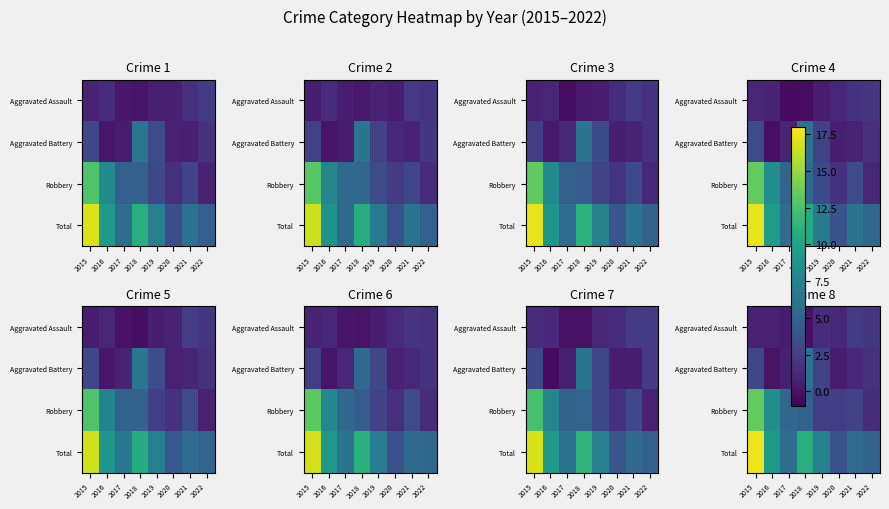

Which series has the widest spread of values?

Total